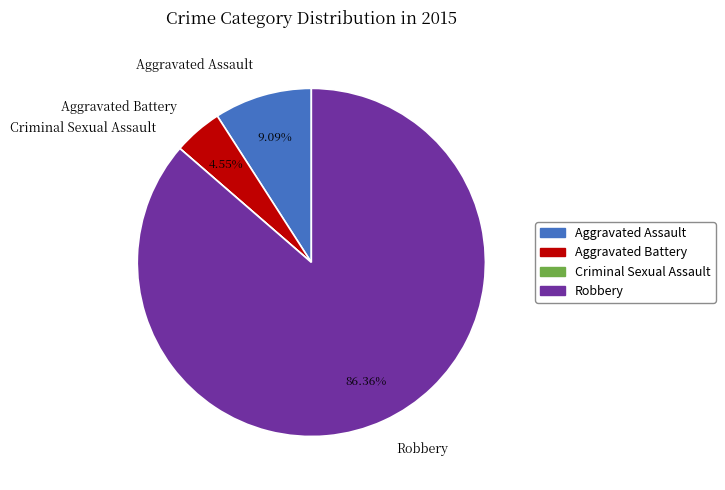

Is there a majority slice in this chart?

Yes